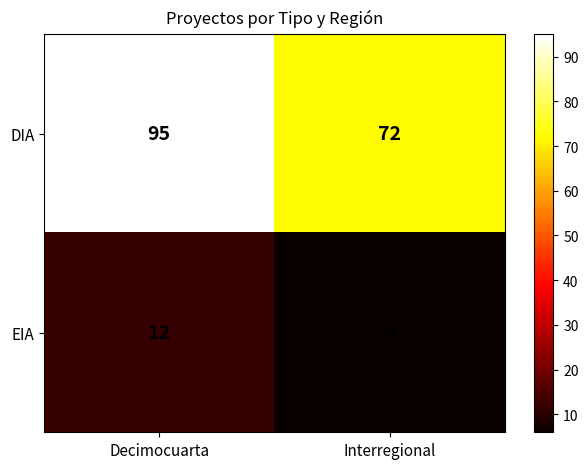

What is the maximum value for DIA?

95